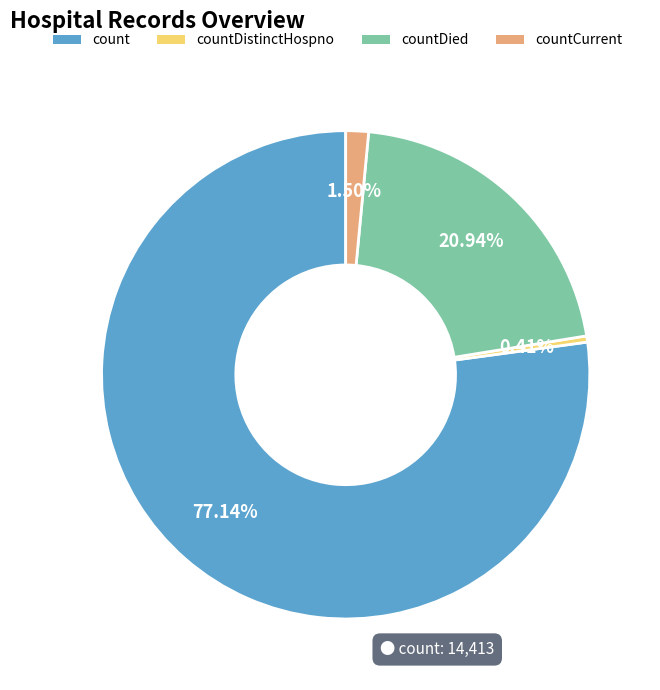

Which category has the smallest portion of the pie?

countDistinctHospno